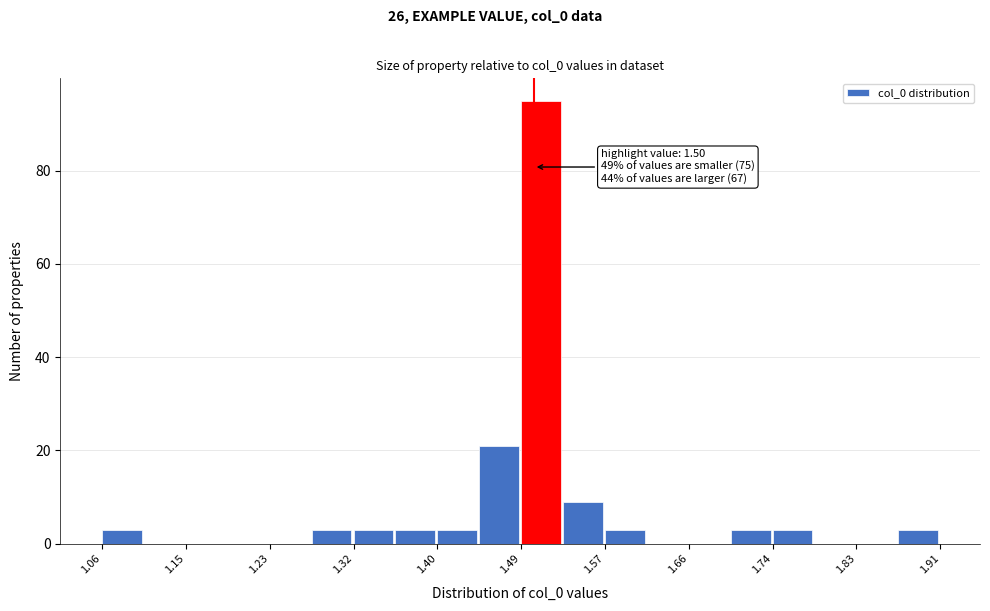

Over which range of the x-axis is the bar tallest?

1.49 to 1.53